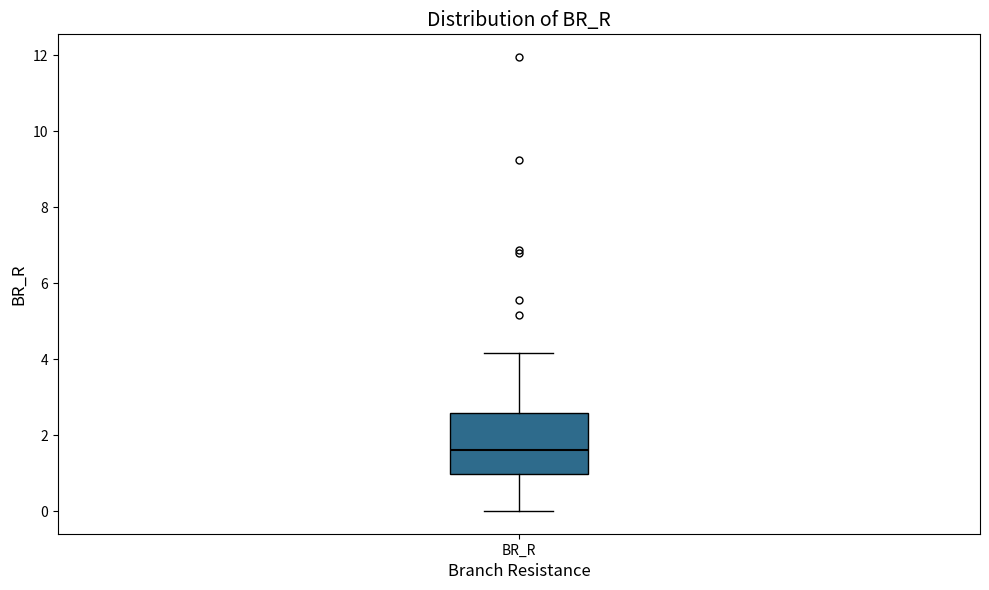

Transcribe this box plot: give where the median line is, the range the box spans, and where the two whiskers end, as read against the y-axis. The values are not printed on the chart, so give them approximately, as read against the axis.

median 1.6, box 1.0 to 2.6, whiskers 0.0 to 4.2